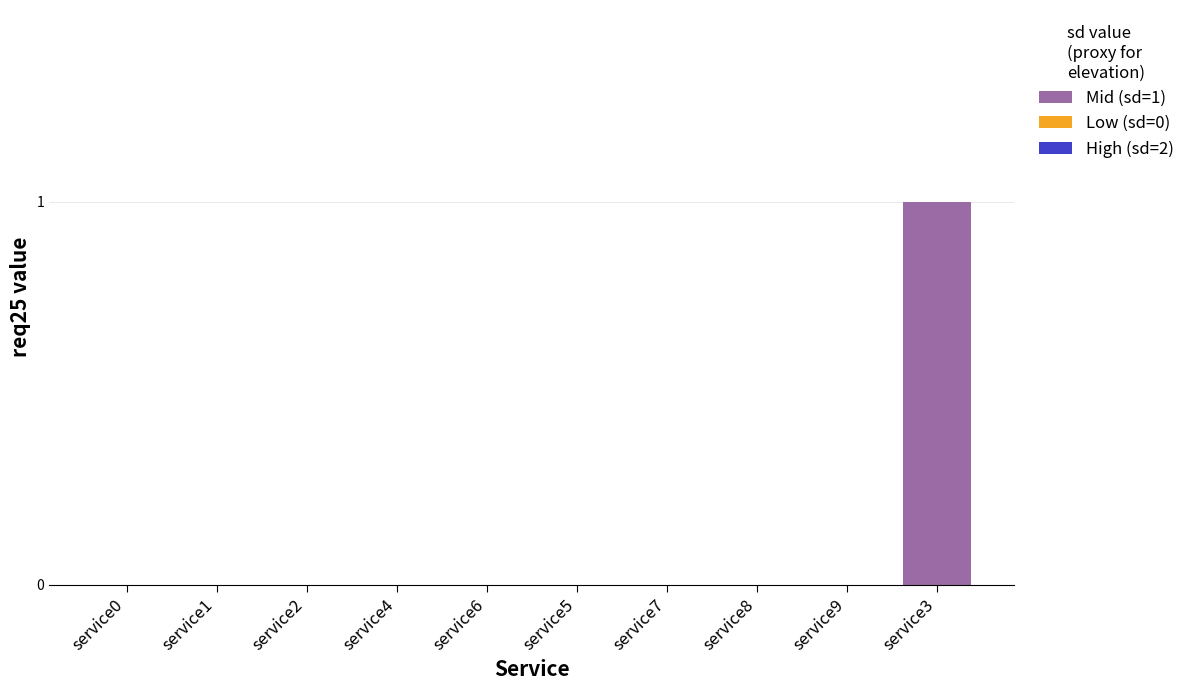

Rank the categories by value from highest to lowest.

service3, service0, service1, service2, service4, service5, service6, service7, service8, service9